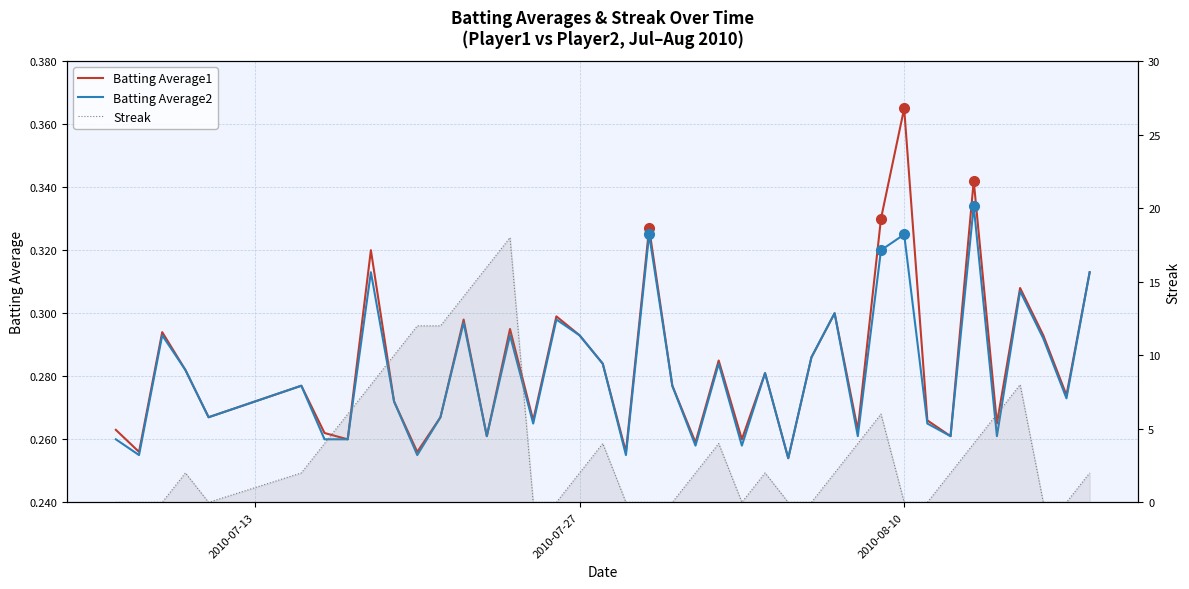

Reading left to right, what are all the values shown in this chart?

Batting Average1: 0.3	0.3	0.3	0.3	0.3	0.3	0.3	0.3	0.3	0.3	0.3	0.3	0.3	0.3	0.3	0.3	0.3	0.3	0.3	0.3	0.3	0.3	0.3	0.3	0.3	0.3	0.3	0.3	0.3	0.3	0.3	0.4	0.3	0.3	0.3	0.3	0.3	0.3	0.3	0.3
Batting Average2: 0.3	0.3	0.3	0.3	0.3	0.3	0.3	0.3	0.3	0.3	0.3	0.3	0.3	0.3	0.3	0.3	0.3	0.3	0.3	0.3	0.3	0.3	0.3	0.3	0.3	0.3	0.3	0.3	0.3	0.3	0.3	0.3	0.3	0.3	0.3	0.3	0.3	0.3	0.3	0.3
Streak: 0.0	0.0	0.0	2.0	0.0	2.0	4.0	6.0	8.0	10.0	12.0	12.0	14.0	16.0	18.0	0.0	0.0	2.0	4.0	0.0	0.0	0.0	2.0	4.0	0.0	2.0	0.0	0.0	2.0	4.0	6.0	0.0	0.0	2.0	4.0	6.0	8.0	0.0	0.0	2.0